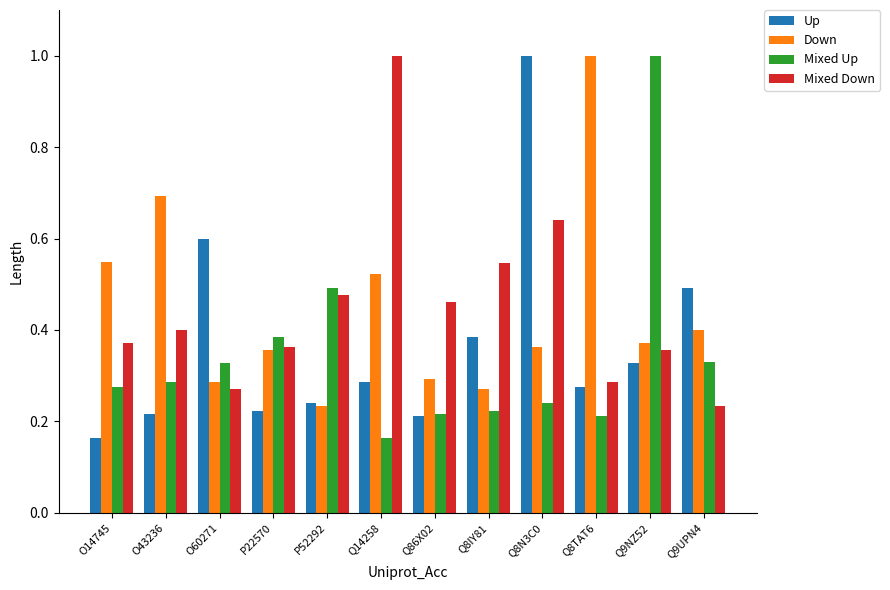

The Mixed Up series shows 0.1 at Q86X02. True or false?

False